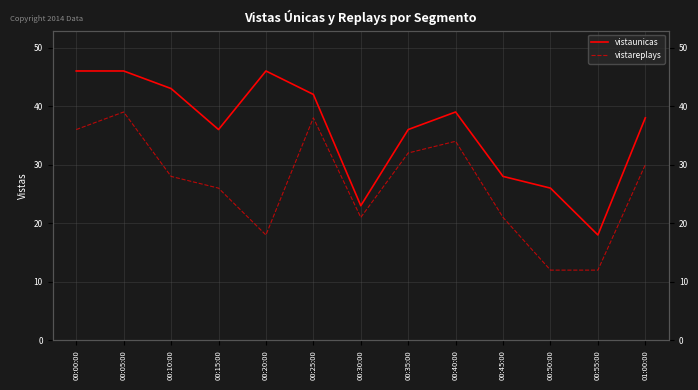

What is the spread (max minus min) of values at 00:15:00?

10